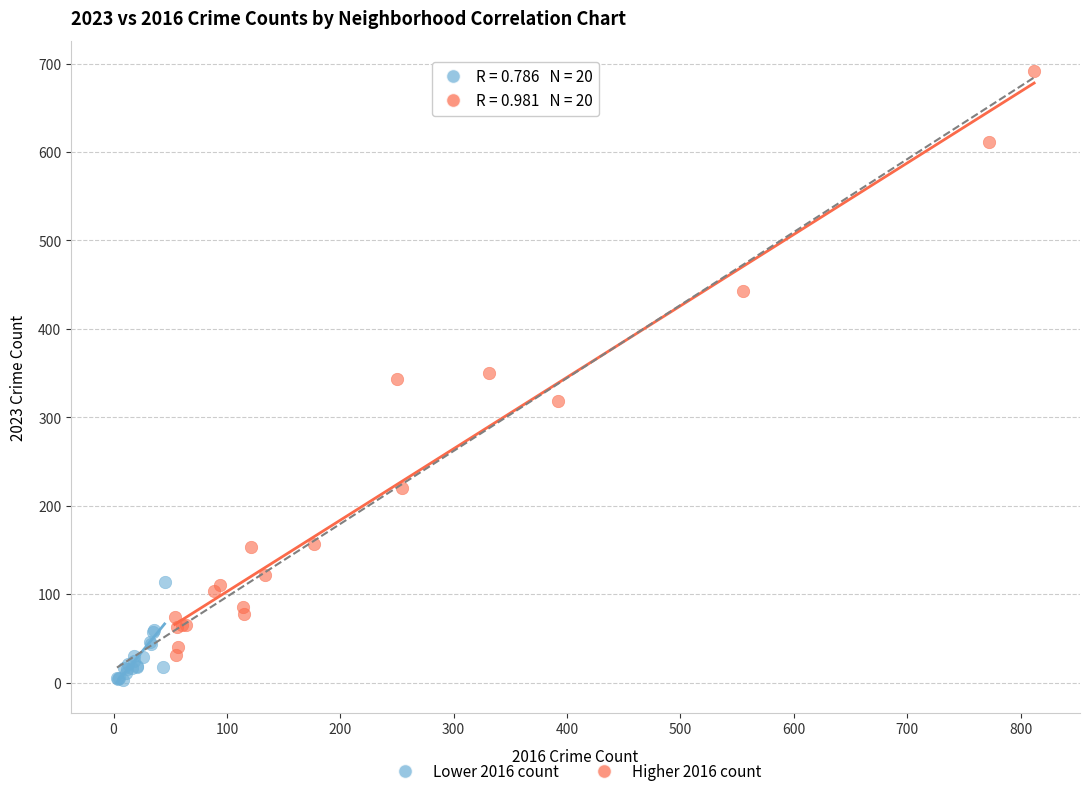

Which series reaches the maximum Y coordinate?

Higher 2016 count